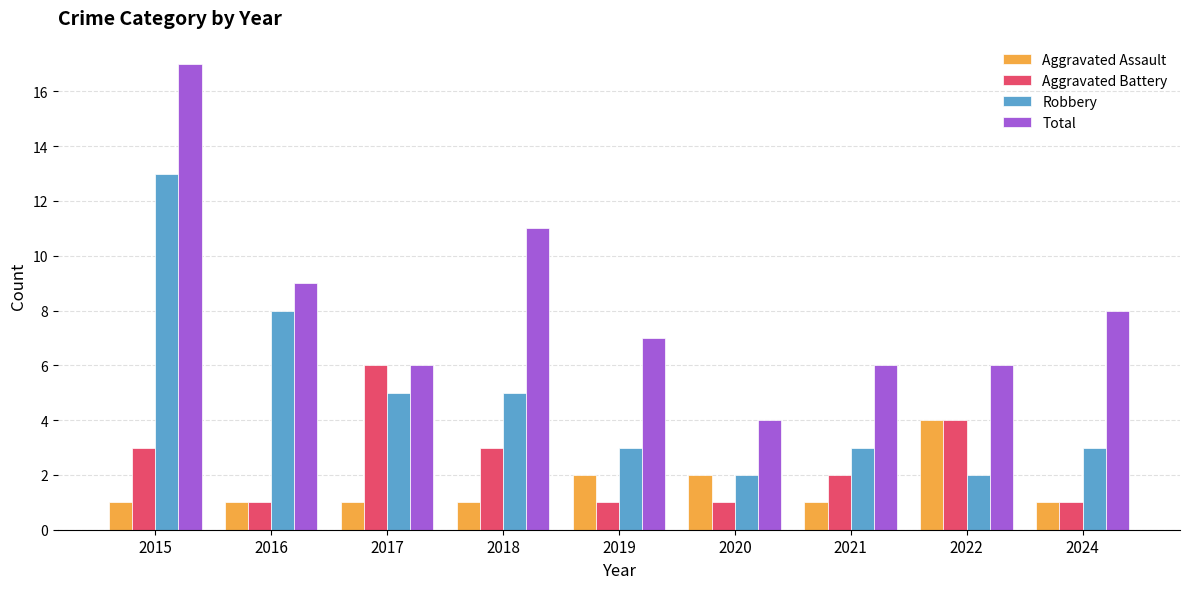

What are all the series names shown in the legend?

Aggravated Assault, Aggravated Battery, Robbery, Total